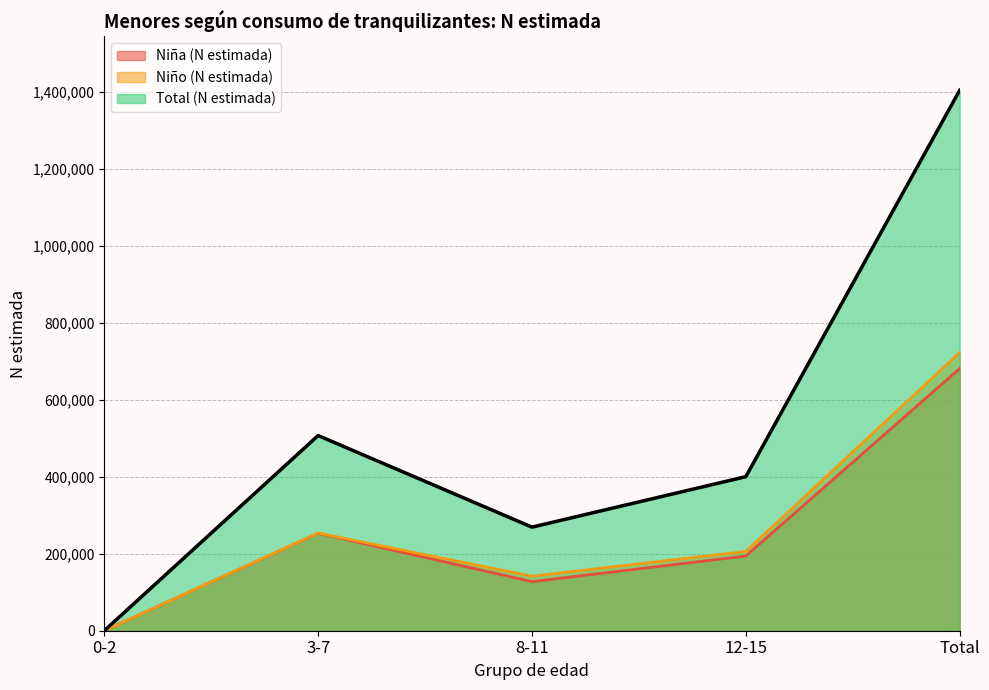

How many positive values does the Total (N estimada) series have?

4